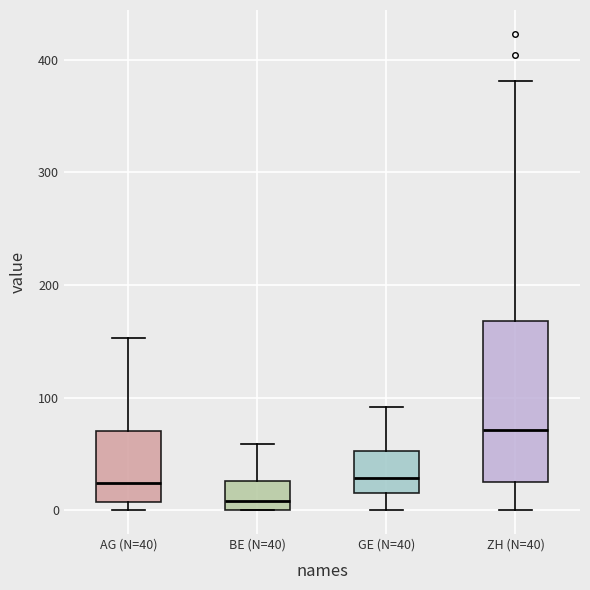

Reading left to right, read every box against the y-axis: the position of its median line, the range the box covers, and the ends of its whiskers. The values are not printed on the chart, so give them approximately, as read against the axis.

AG (N=40): median 20, box 10 to 70, whiskers 0 to 150
BE (N=40): median 10, box 0 to 30, whiskers 0 to 60
GE (N=40): median 30, box 20 to 50, whiskers 0 to 90
ZH (N=40): median 70, box 30 to 170, whiskers 0 to 380